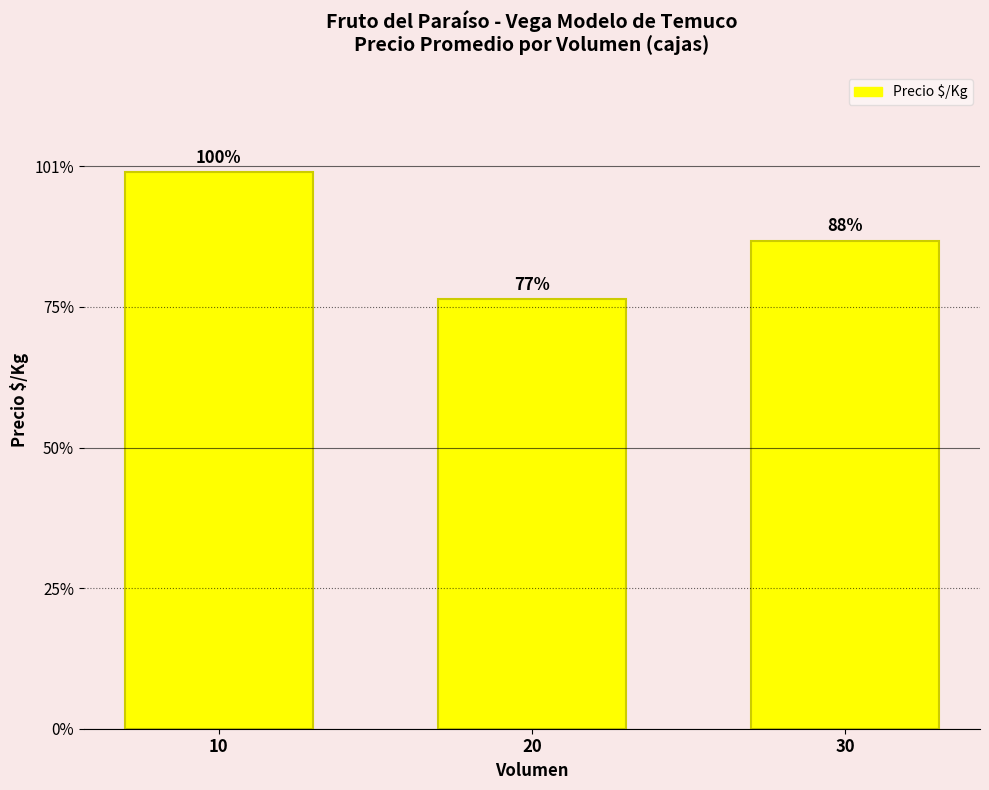

What is the value of the 2nd bar from the left?

1222.2